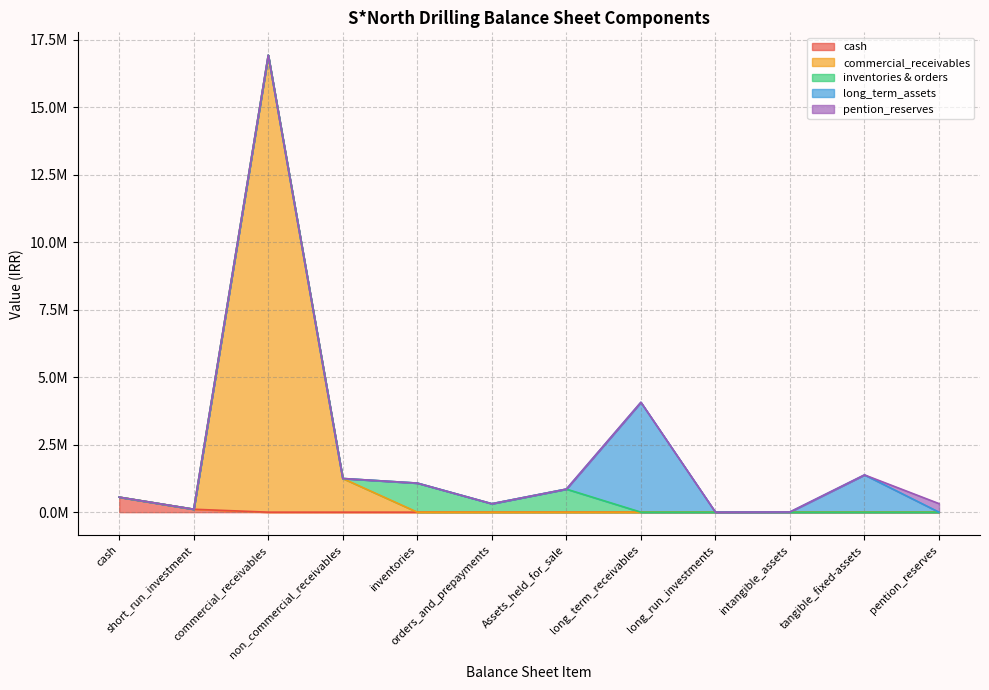

Does the chart display data point markers on the line(s)?

No